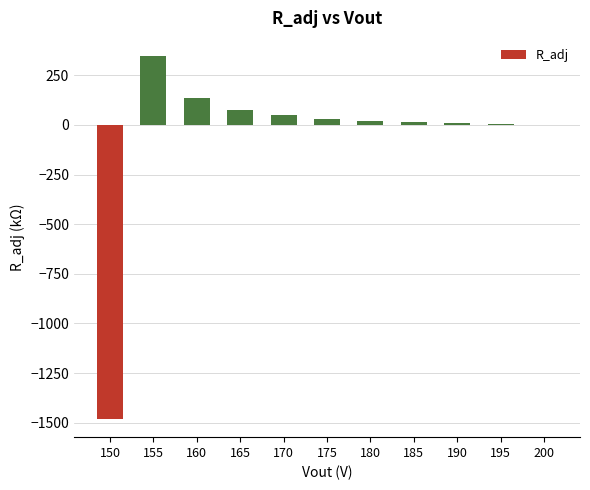

What is the maximum value shown in the chart?

347.4